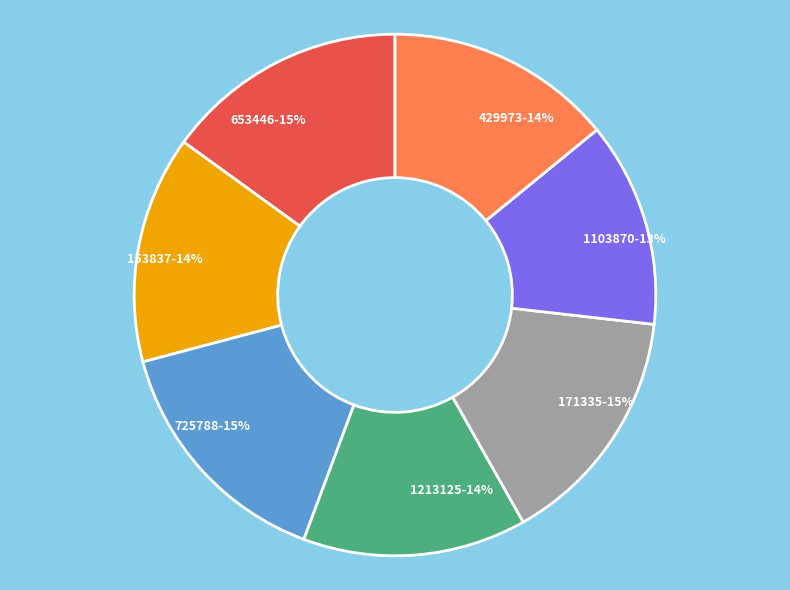

Which category has the smallest portion of the pie?

1103870